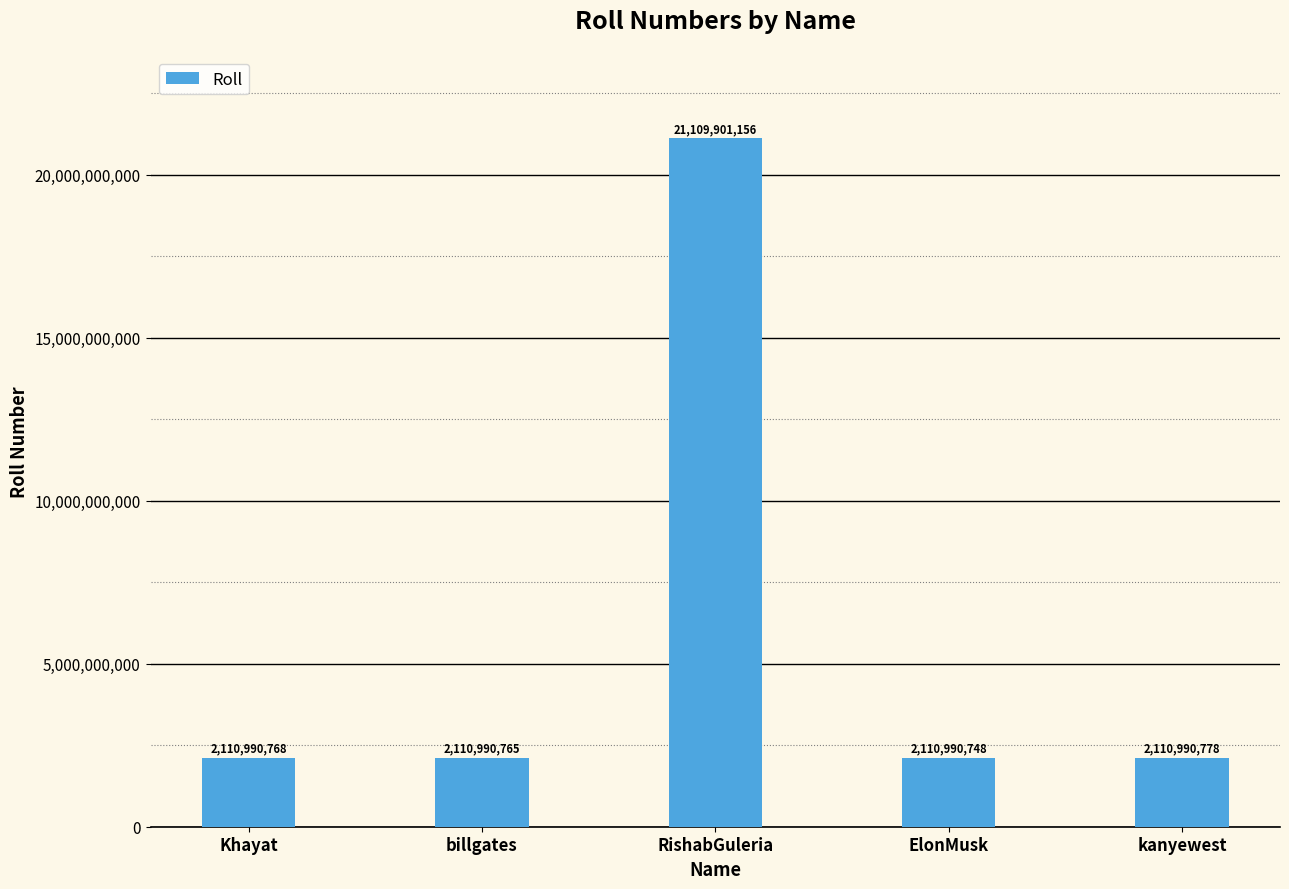

Rank the categories by value from highest to lowest.

RishabGuleria, kanyewest, Khayat, billgates, ElonMusk